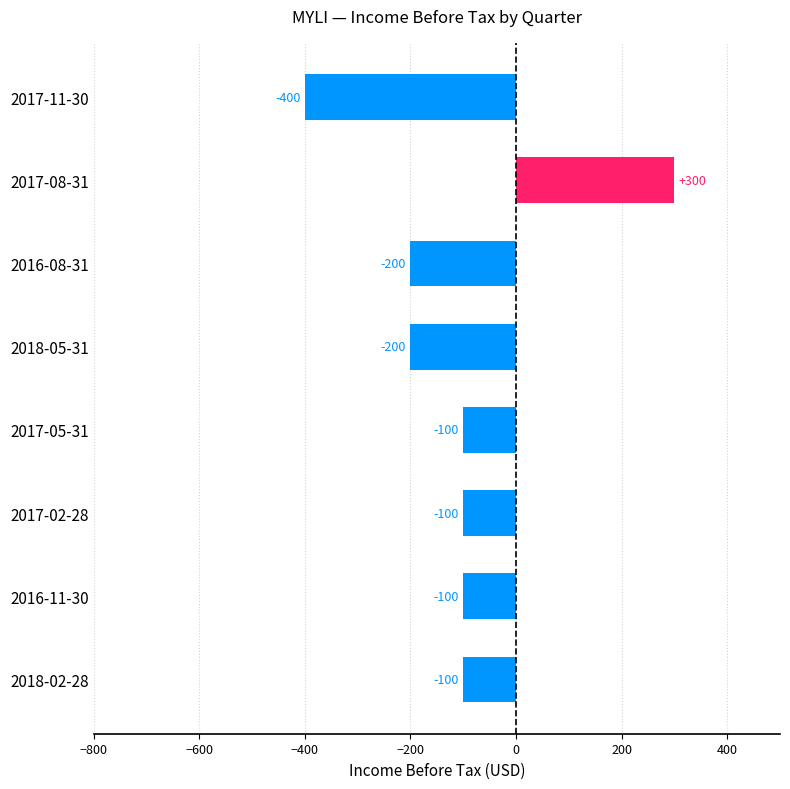

How many values are below zero?

7